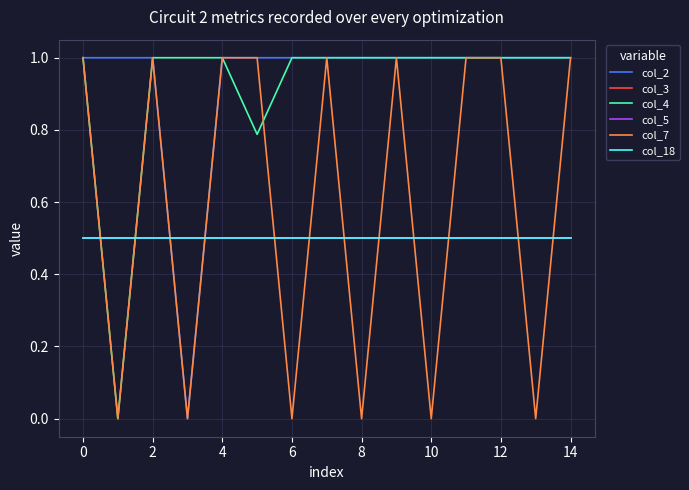

True or false: col_3 has more than 2 points higher than both neighbors.

False